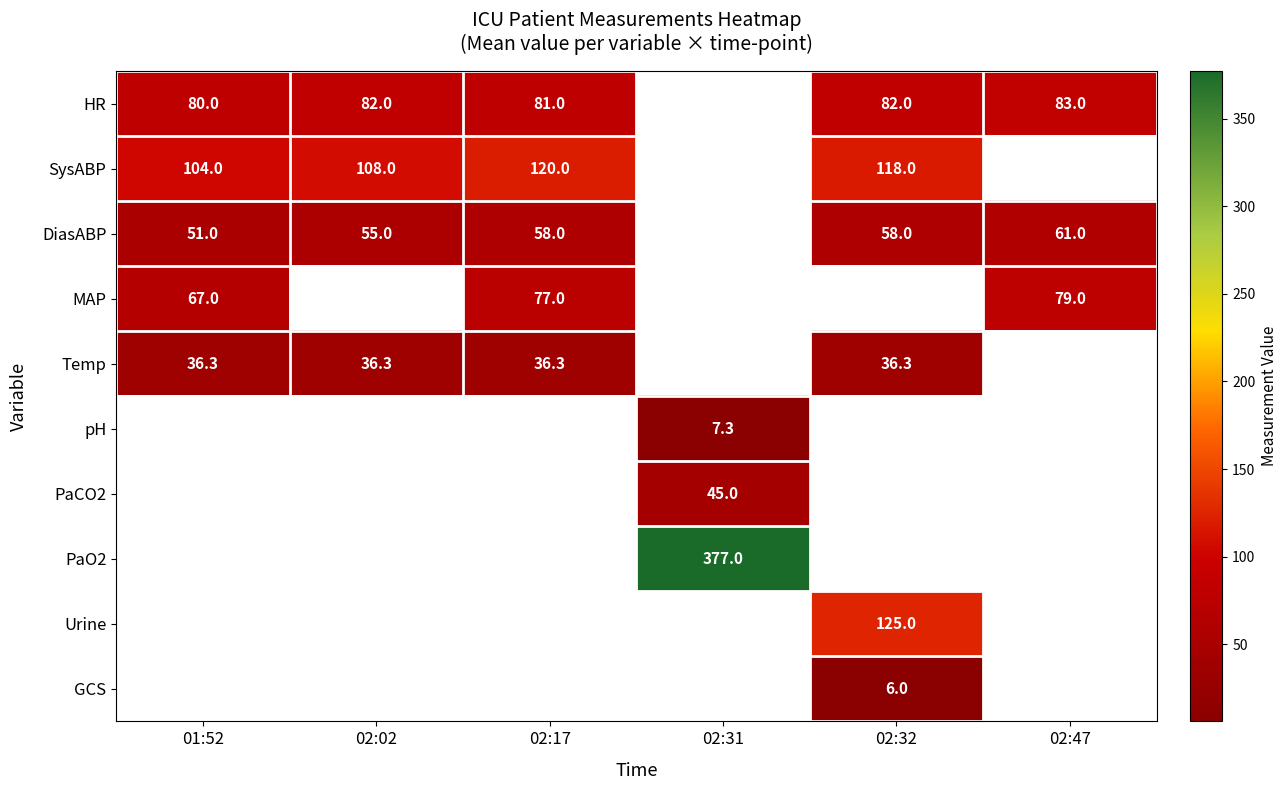

What is the minimum value shown in the chart?

6.0